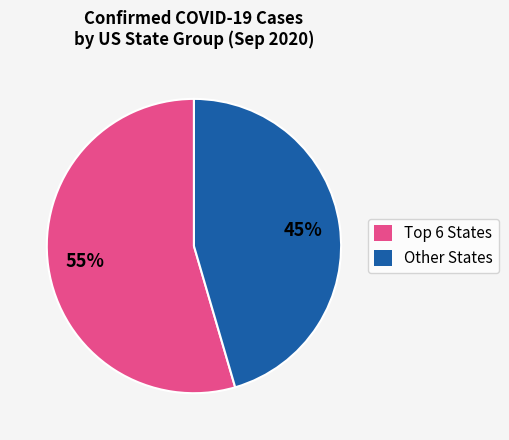

To the nearest percent, what is the average slice percentage?

50%